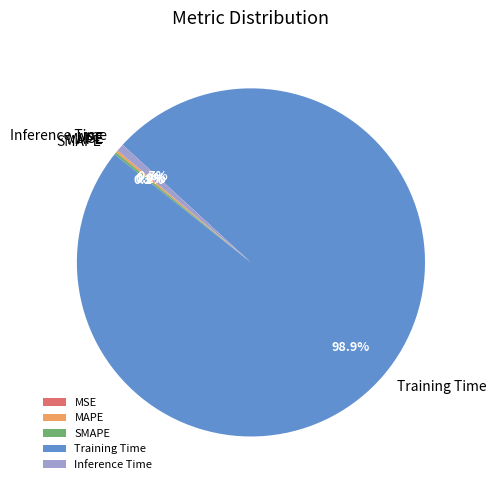

Do Inference Time and Training Time together represent more than half of the pie?

Yes